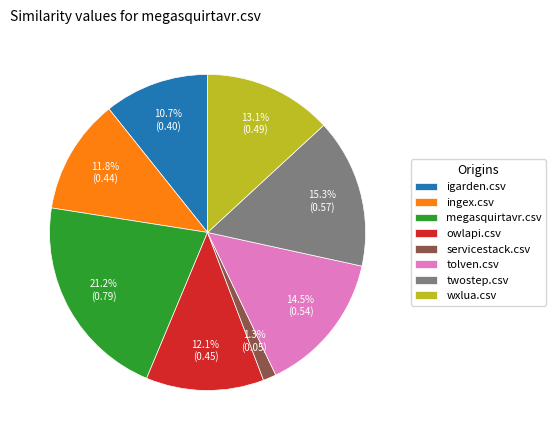

To the nearest percent, what is the combined percentage of tolven.csv and twostep.csv?

30%